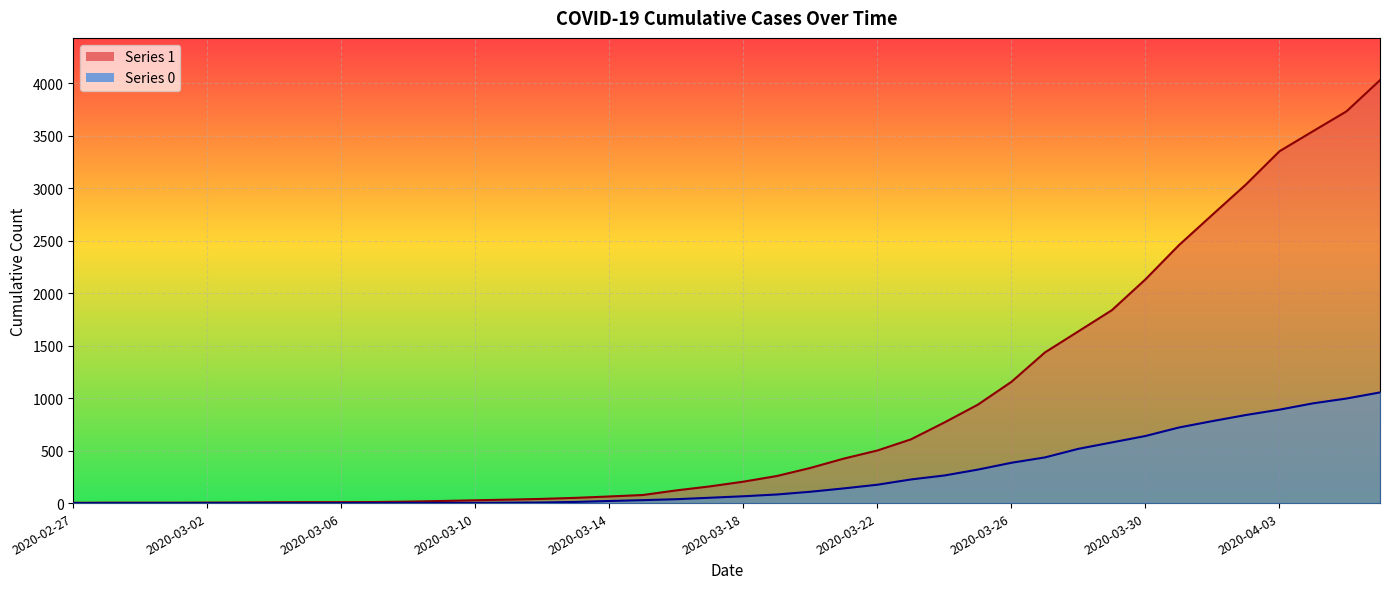

Reading left to right, transcribe all the data shown in this chart.

1: 3	4	4	4	5	6	8	9	9	10	14	20	27	33	40	50	63	77	121	159	204	258	335	424	501	607	768	938	1155	1435	1636	1838	2131	2457	2747	3035	3351	3542	3731	4028
0: 0	0	0	0	0	0	0	0	0	1	2	2	2	4	6	11	20	28	37	51	65	82	108	140	175	225	263	319	384	435	517	578	639	720	781	839	890	950	996	1054